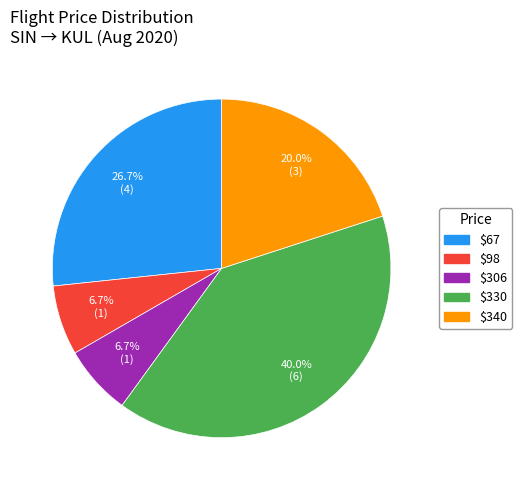

The $67 slice represents 31% of the pie. True or false?

False